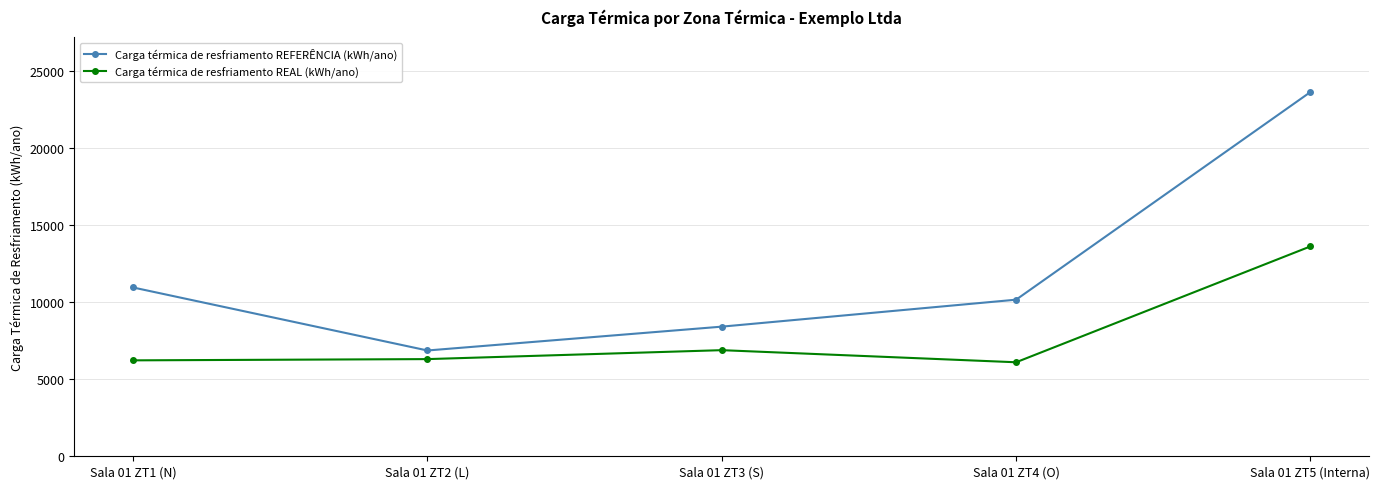

True or false: Carga térmica de resfriamento REAL (kWh/ano) and Carga térmica de resfriamento REFERÊNCIA (kWh/ano) intersect in this chart.

False